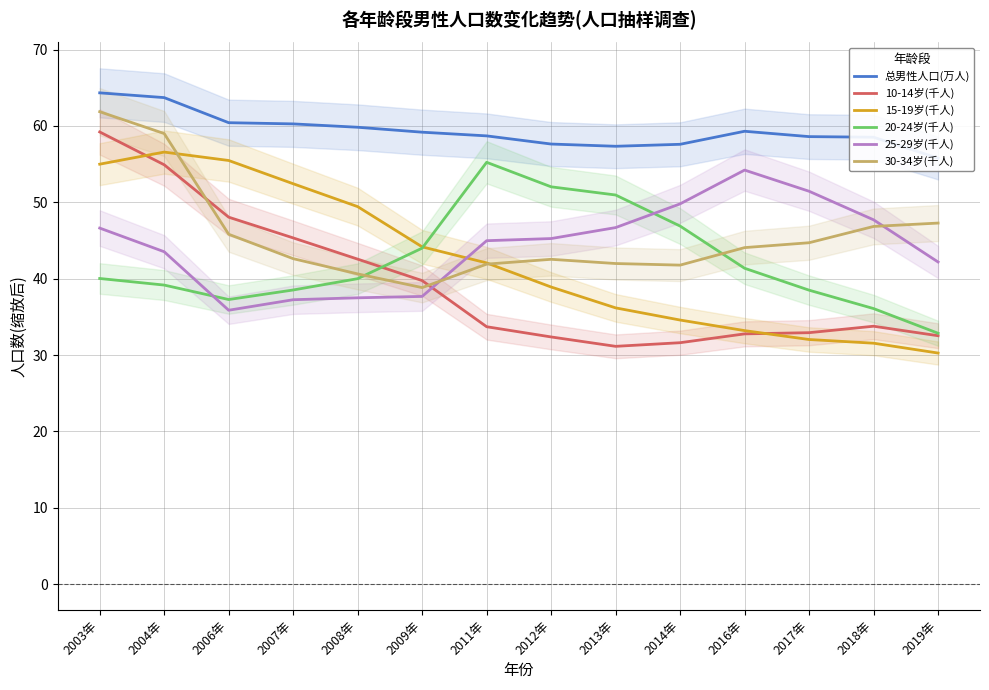

Rank the categories by 总男性人口(万人) value from highest to lowest.

2003年, 2004年, 2006年, 2007年, 2008年, 2016年, 2009年, 2011年, 2017年, 2018年, 2012年, 2014年, 2013年, 2019年